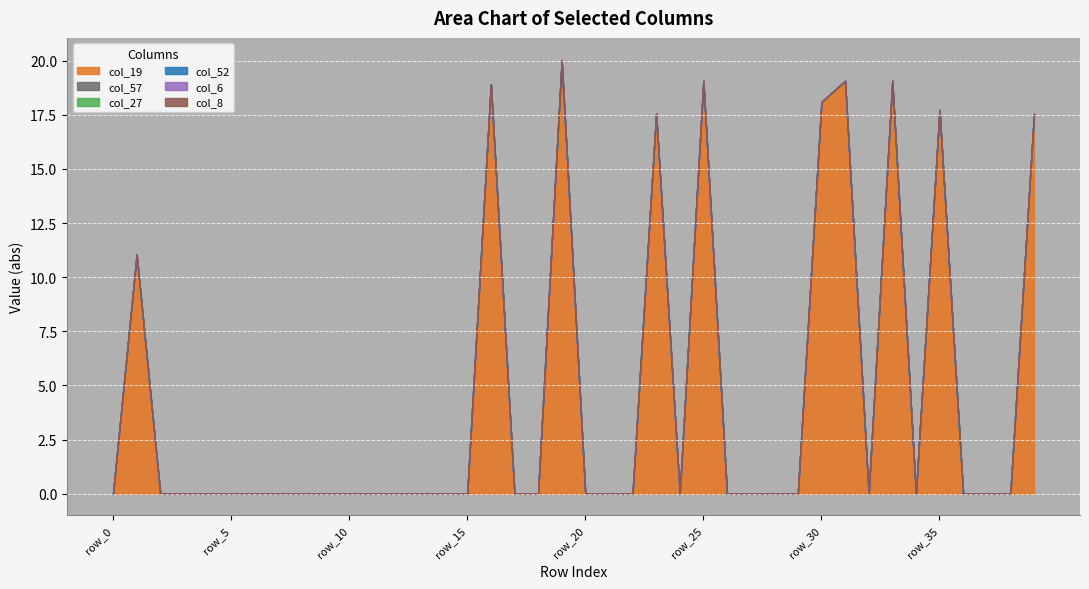

In col_52, how many points are higher than both neighbors (excluding endpoints)?

7